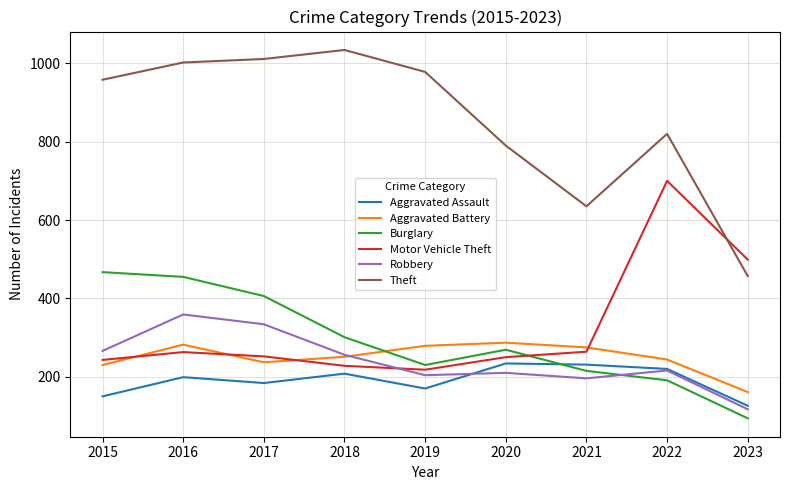

Which series changed the most between 2020 and 2022?

Motor Vehicle Theft